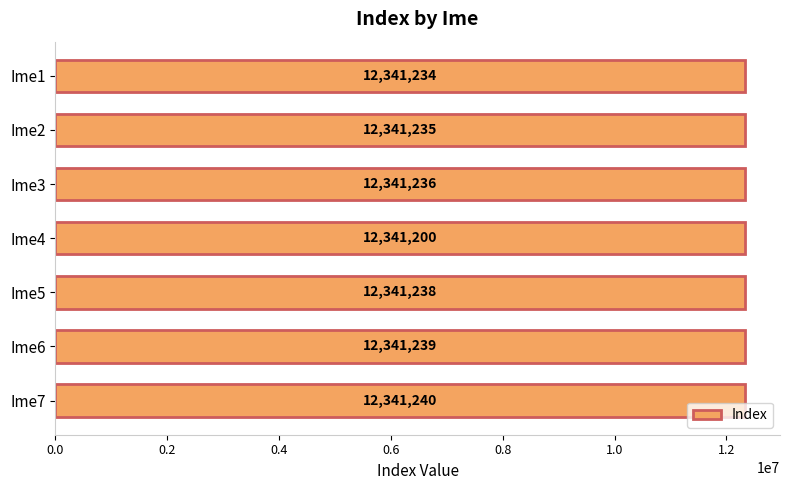

How many values are below 12341236?

3